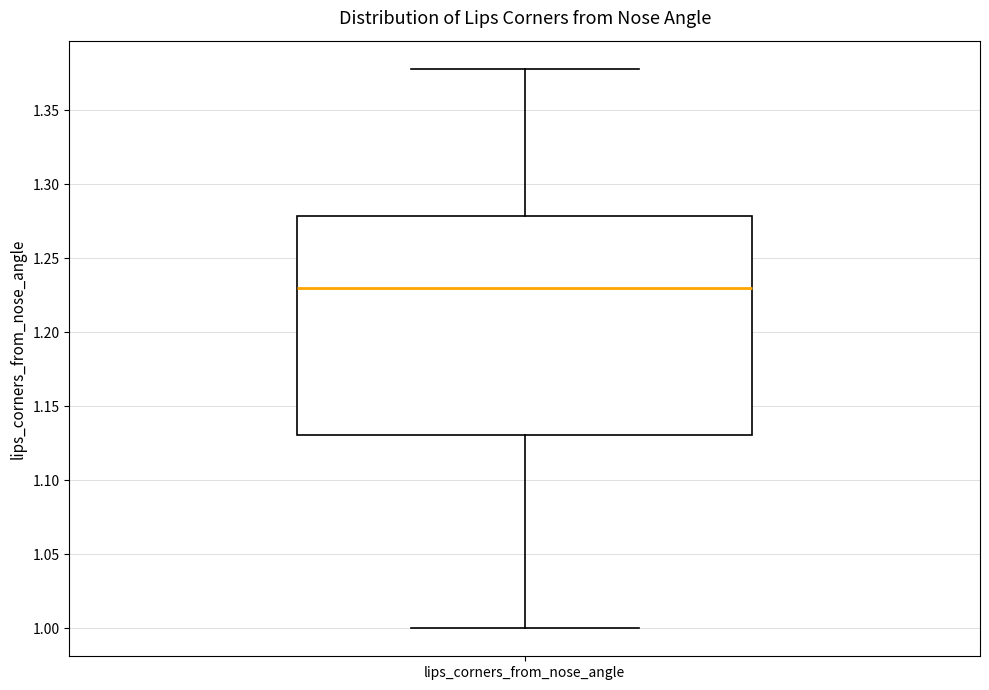

Read this box plot against the y-axis: the position of the median line, the range covered by the box, and the ends of both whiskers. The values are not printed on the chart, so give them approximately, as read against the axis.

median 1.23, box 1.13 to 1.28, whiskers 1.00 to 1.38